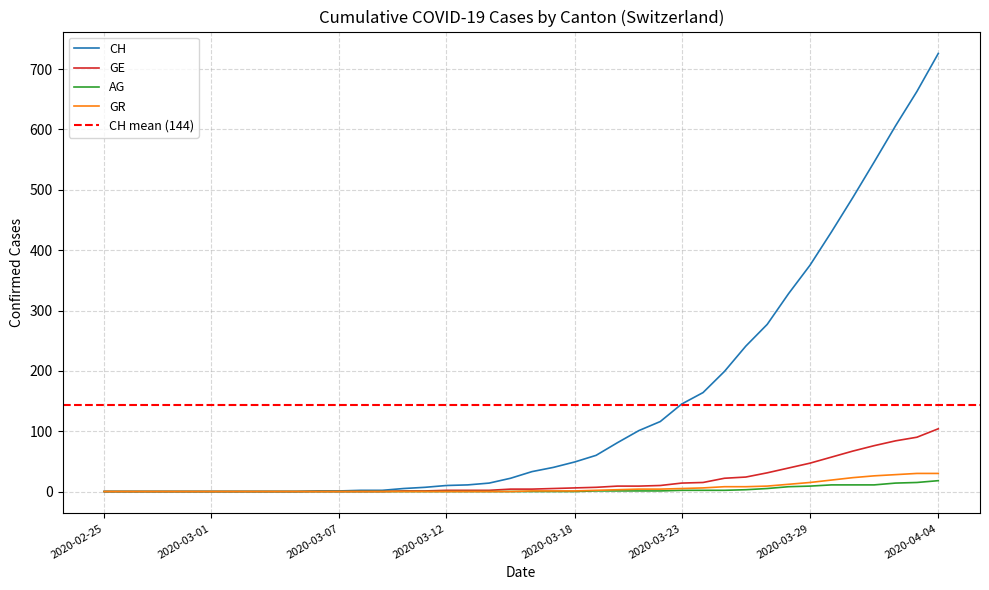

The GR series shows 3 at 2020-03-23. True or false?

False